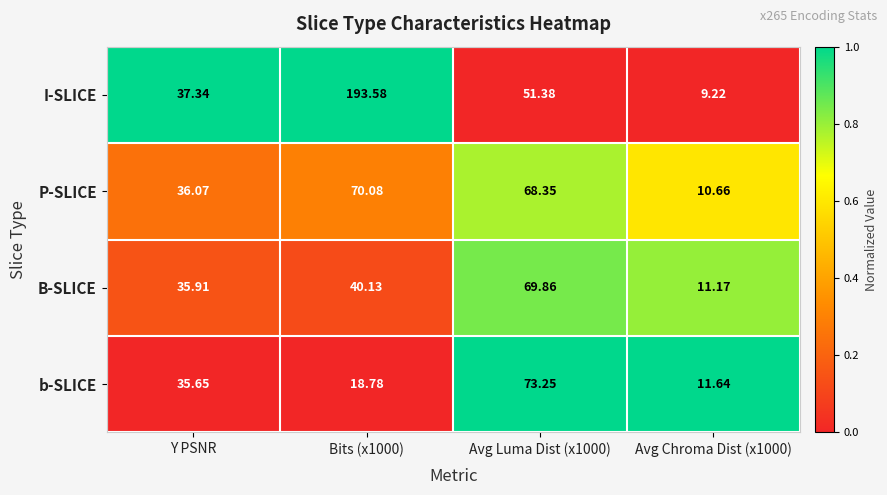

Which series has the largest range (max minus min)?

I-SLICE